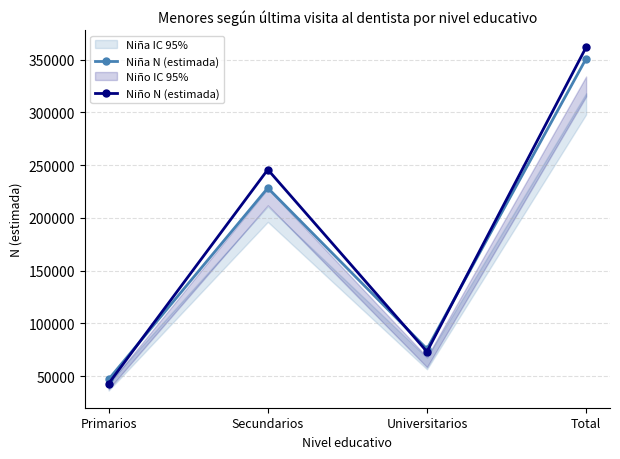

Rank the series by their maximum value, from lowest to highest.

Niña N (estimada), Niño N (estimada)